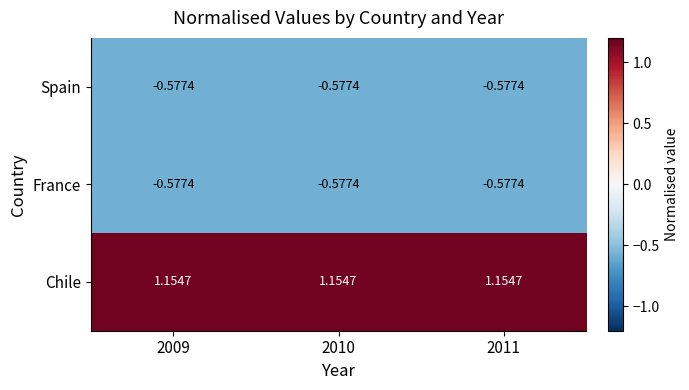

Which series has the largest total across all categories?

Chile